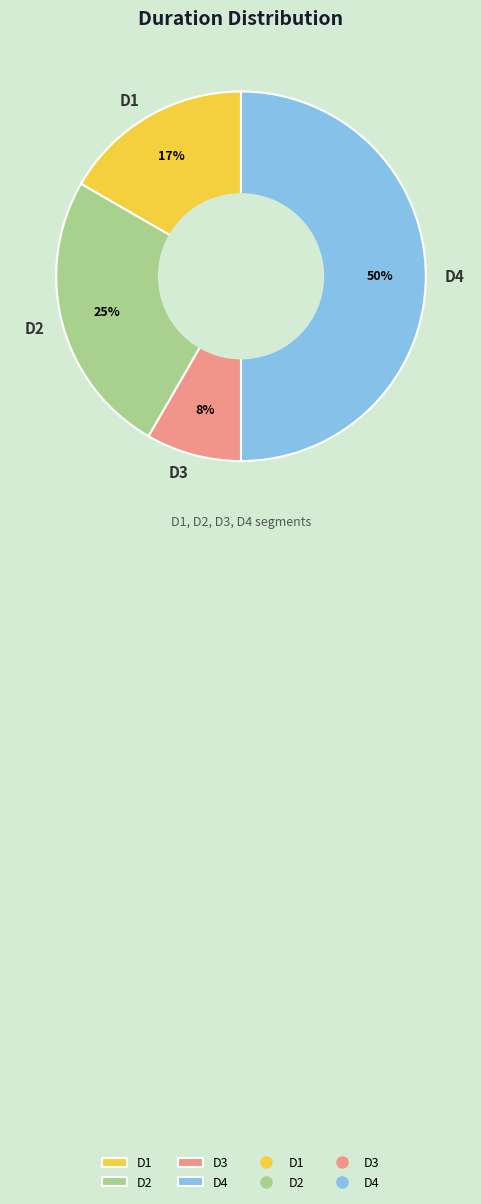

Is the sum of D2 and D3 greater than half?

No